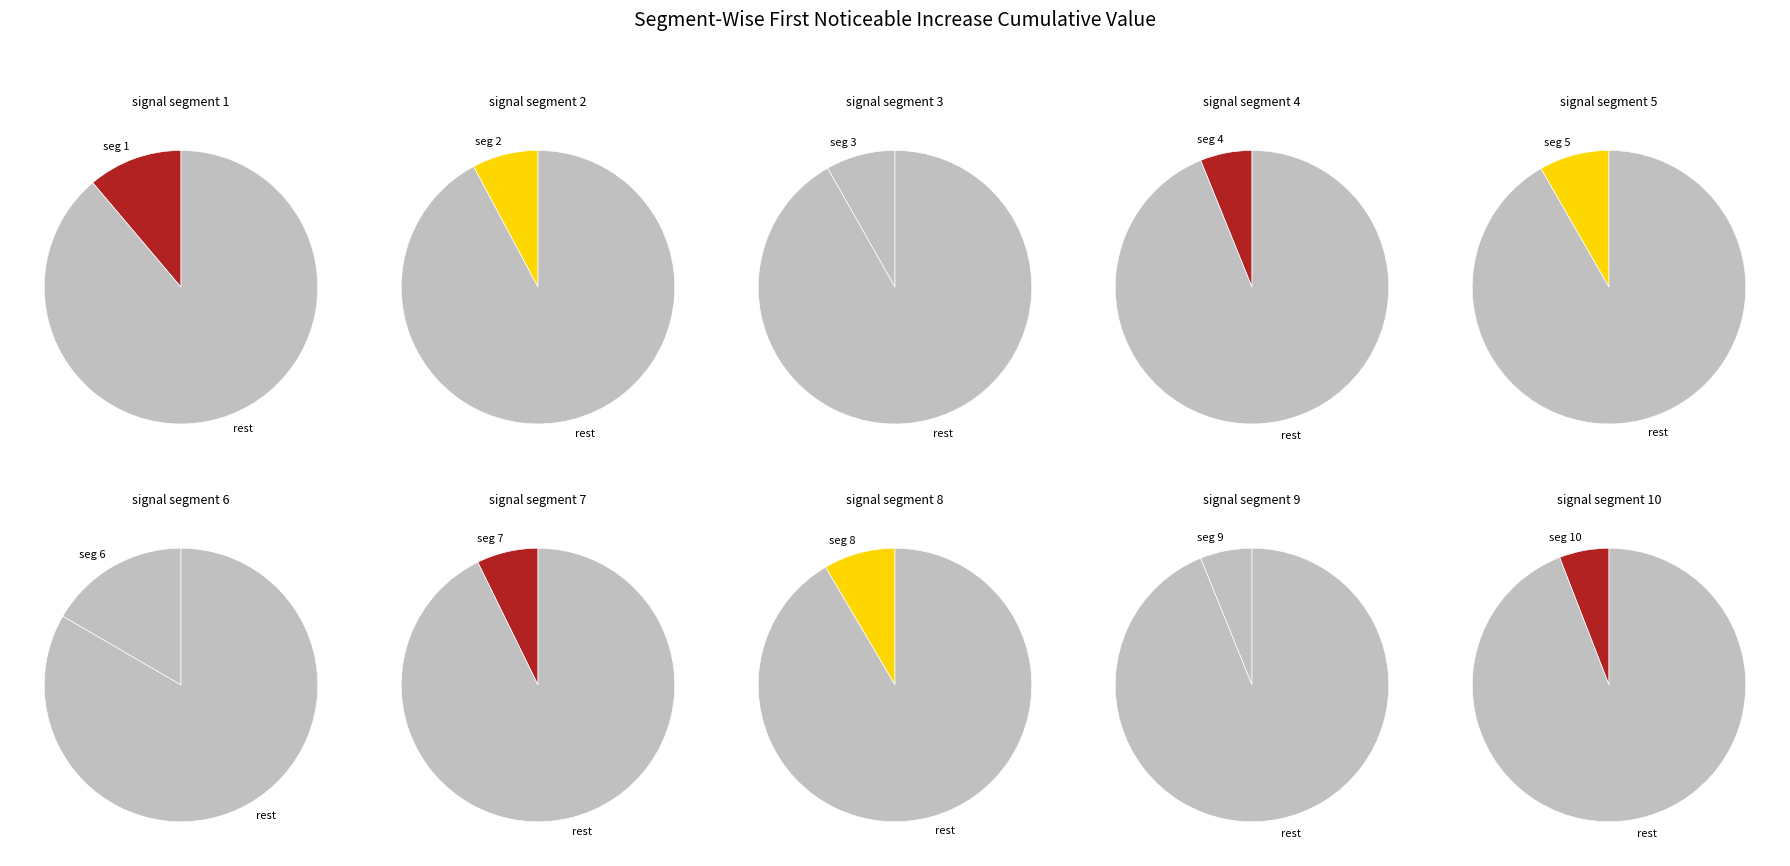

Is signal segment 5 the majority of the pie?

No